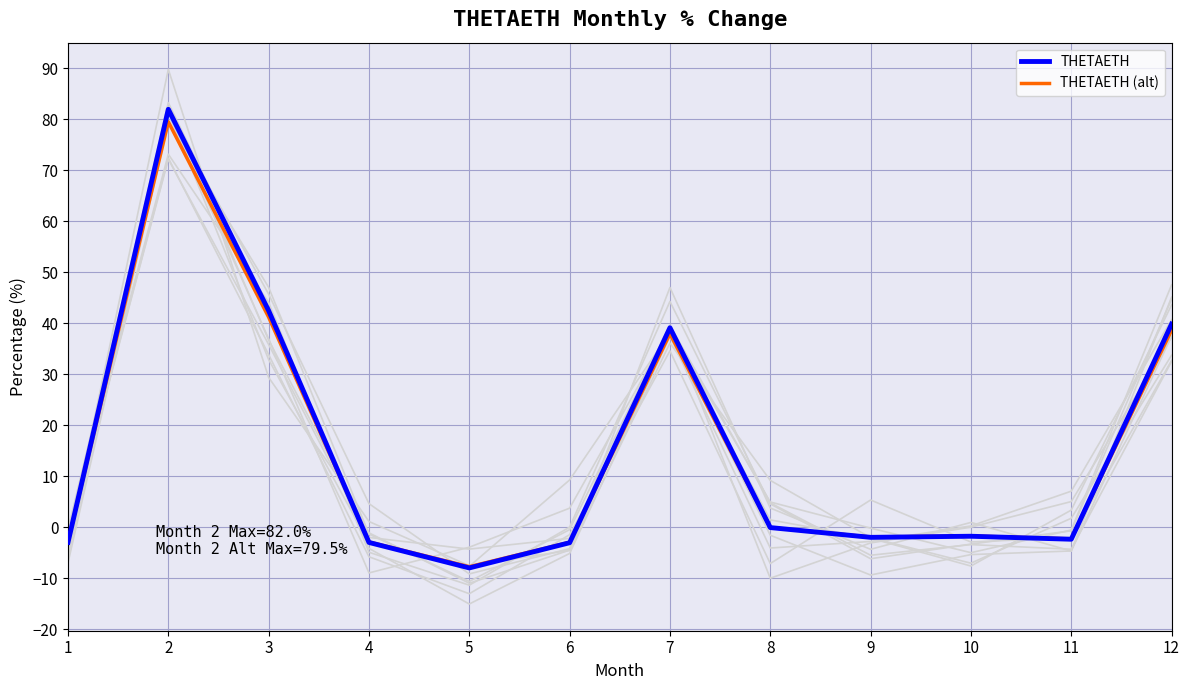

Reading left to right, transcribe all the data shown in this chart.

THETAETH: -3.0	82.0	42.5	-3.0	-8.0	-3.1	39.1	-0.1	-2.0	-1.8	-2.4	39.8
THETAETH (alt): -2.9	79.5	41.2	-2.9	-7.8	-3.0	38.0	-0.1	-1.9	-1.7	-2.3	38.6